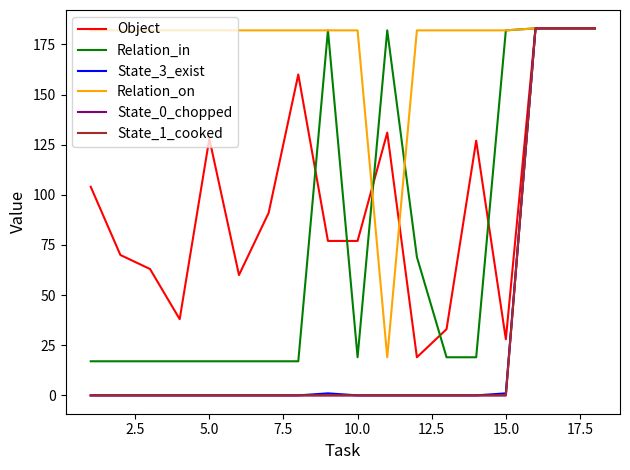

After their last crossing, which series has the higher values: Object or Relation_on?

Relation_on